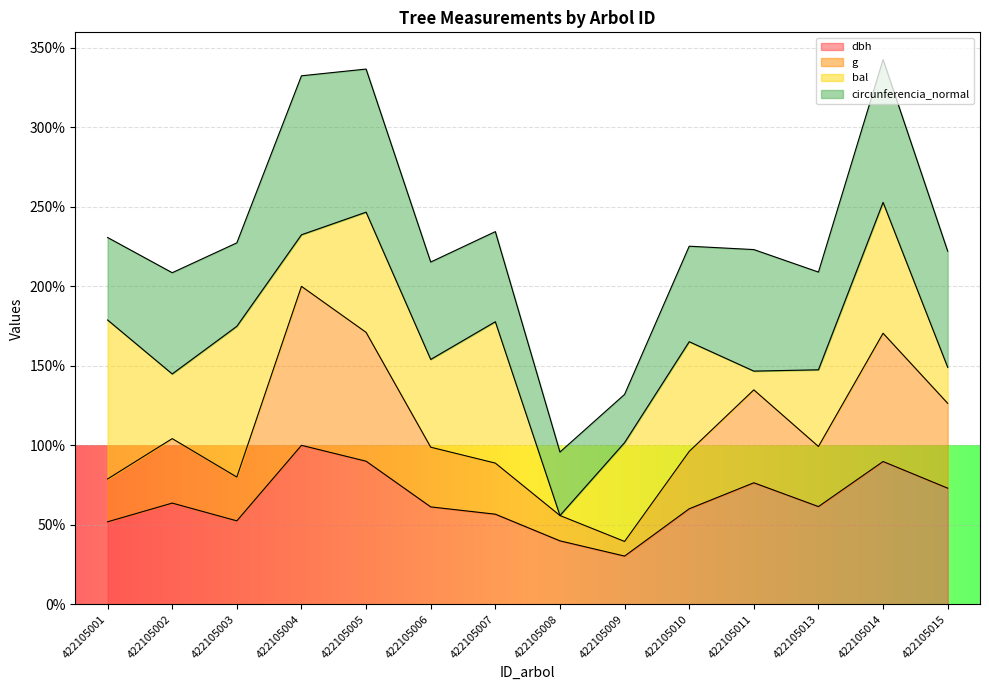

The value of dbh at 422105010 is 40.1. True or false?

False